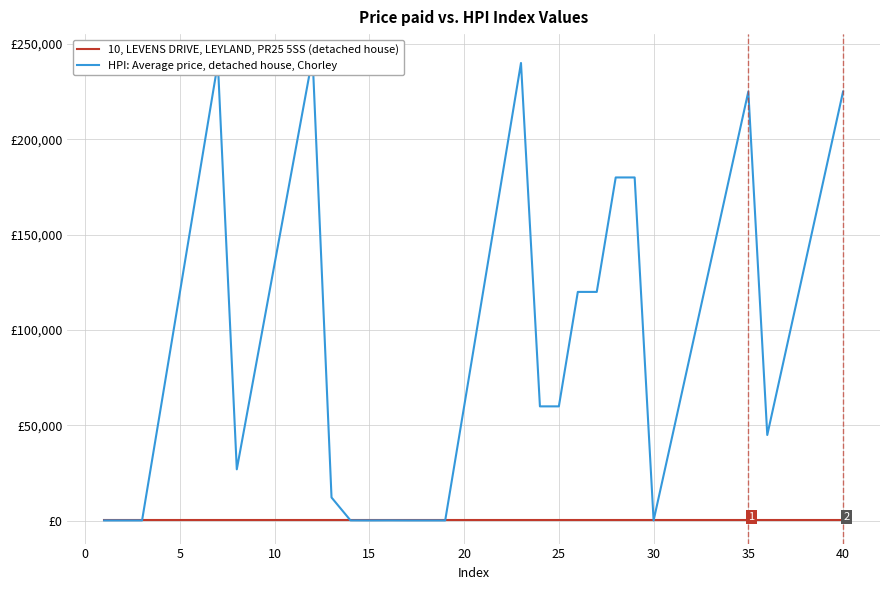

How many intersections are there between 10, LEVENS DRIVE, LEYLAND, PR25 5SS (detached house) and HPI: Average price, detached house, Chorley?

5